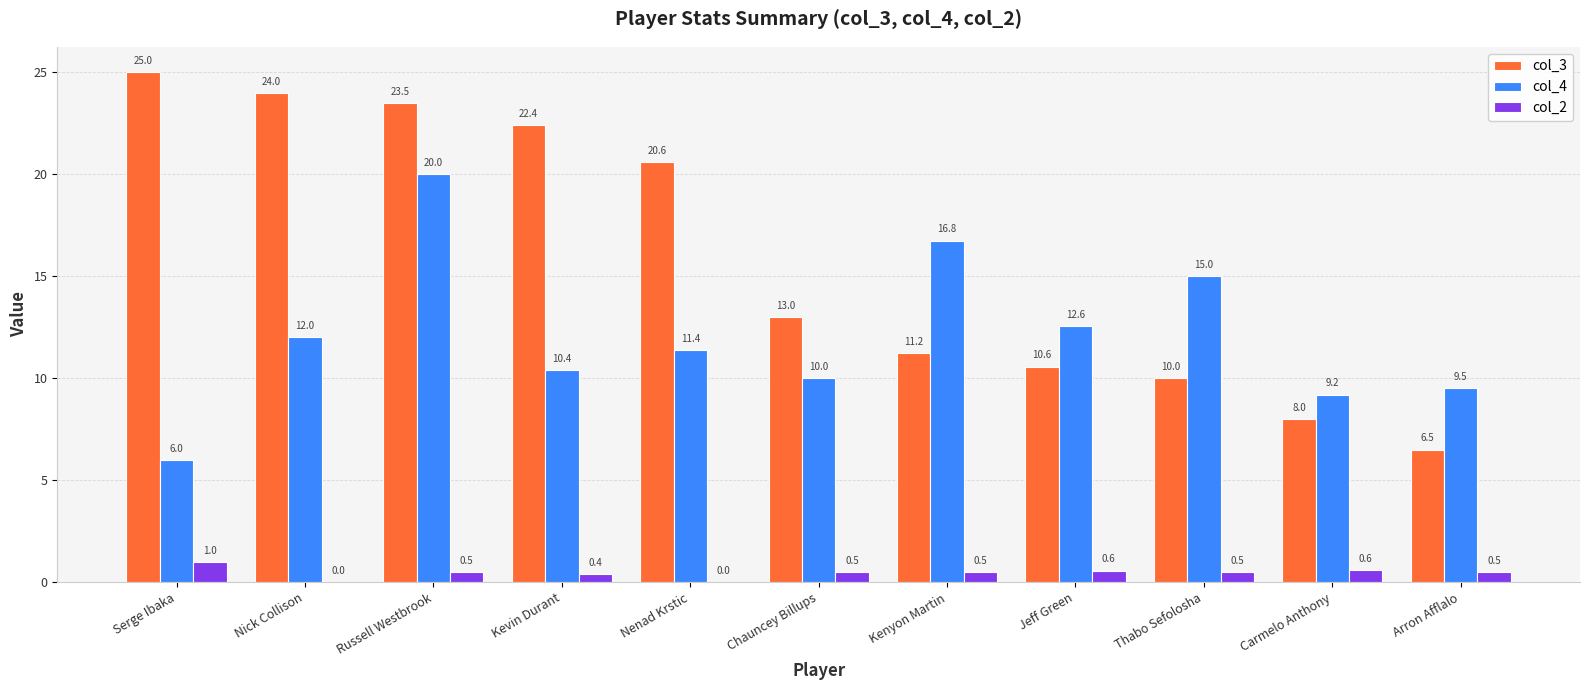

Which series changed the most between Kenyon Martin and Arron Afflalo?

col_4